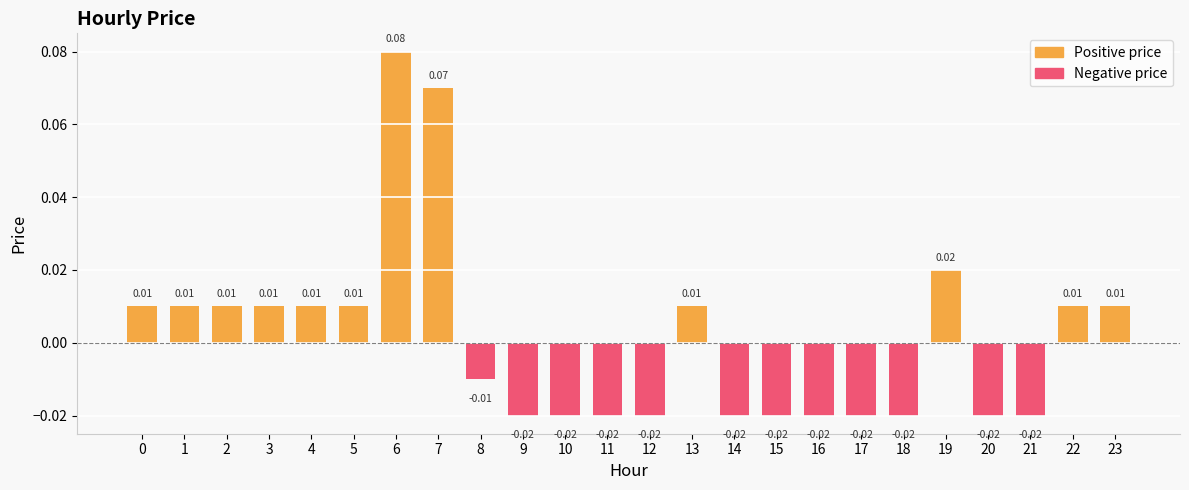

At how many categories does at least one series exceed 0?

12